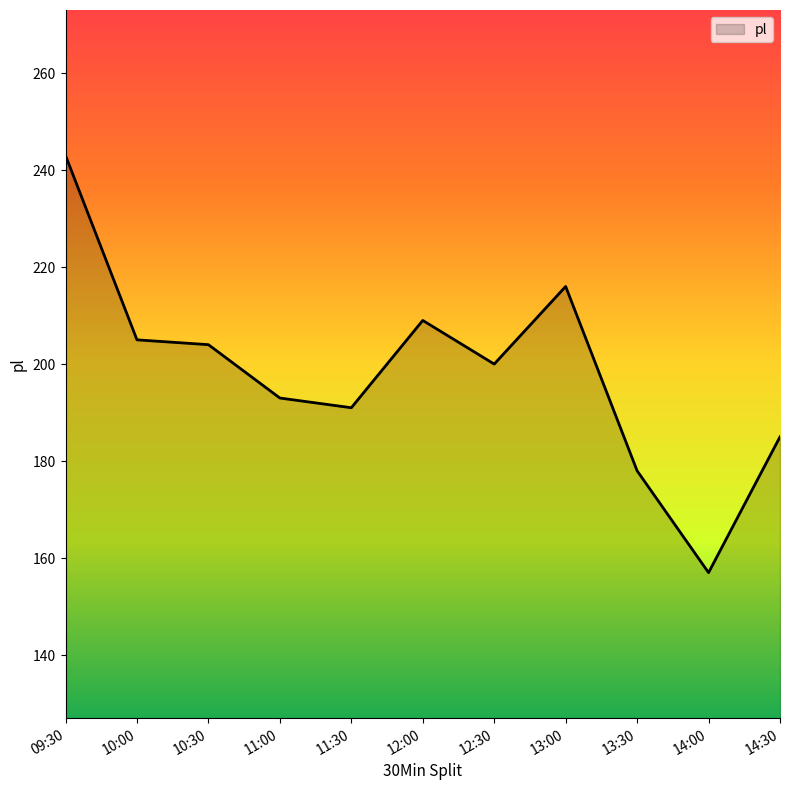

Between 13:00 and 13:30, which is larger?

13:00